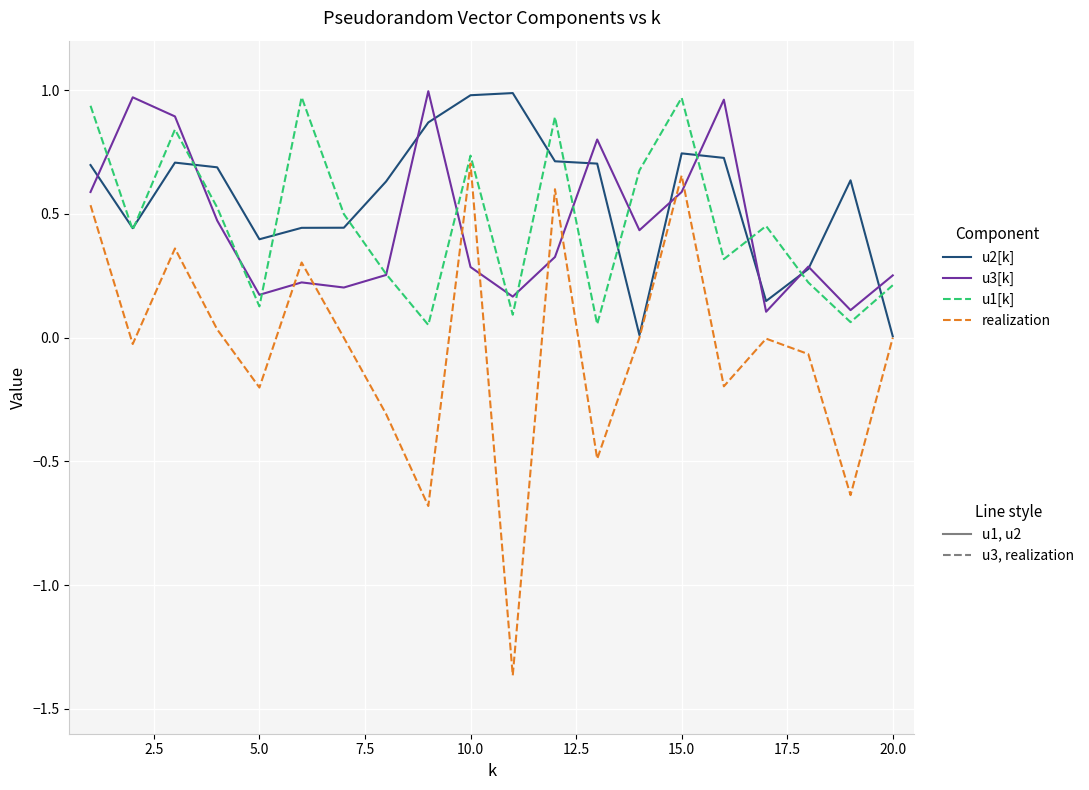

Does the chart have visible grid lines?

Yes